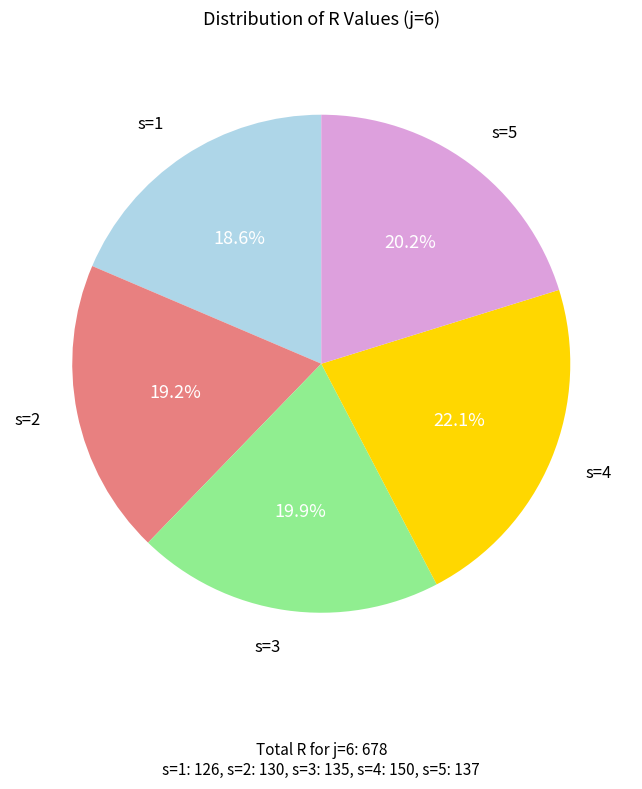

To the nearest percent, what is the average slice percentage?

20%